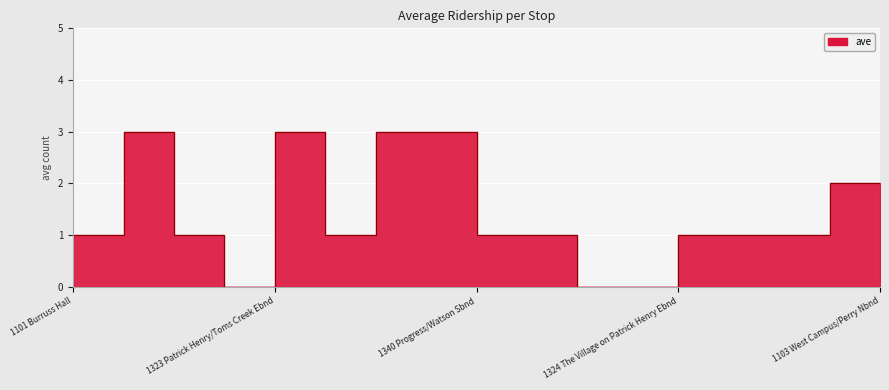

What is the maximum value shown in the chart?

3